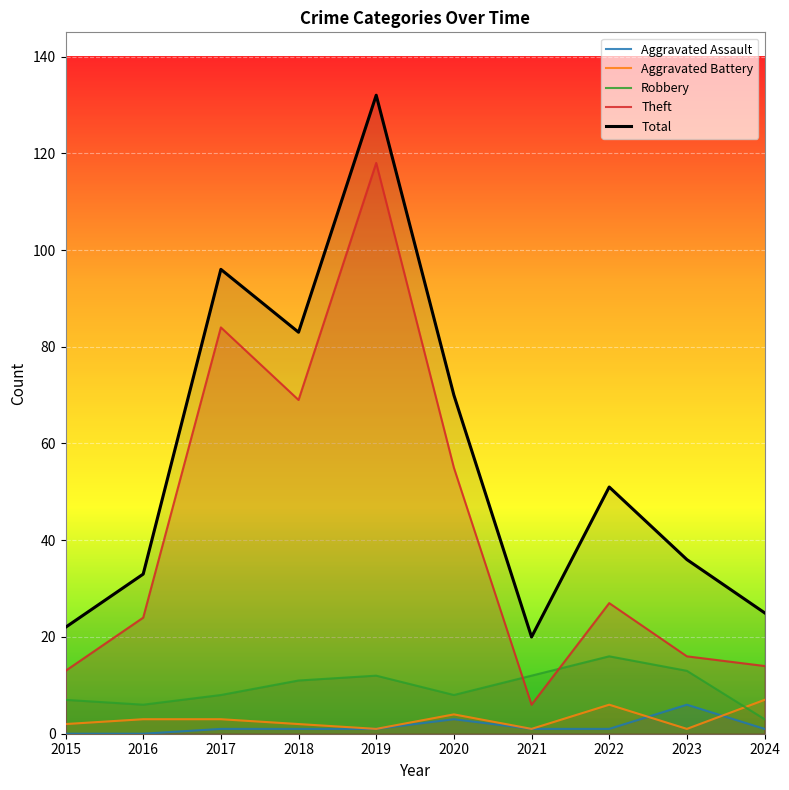

At which category is the sum across all series the highest?

2019